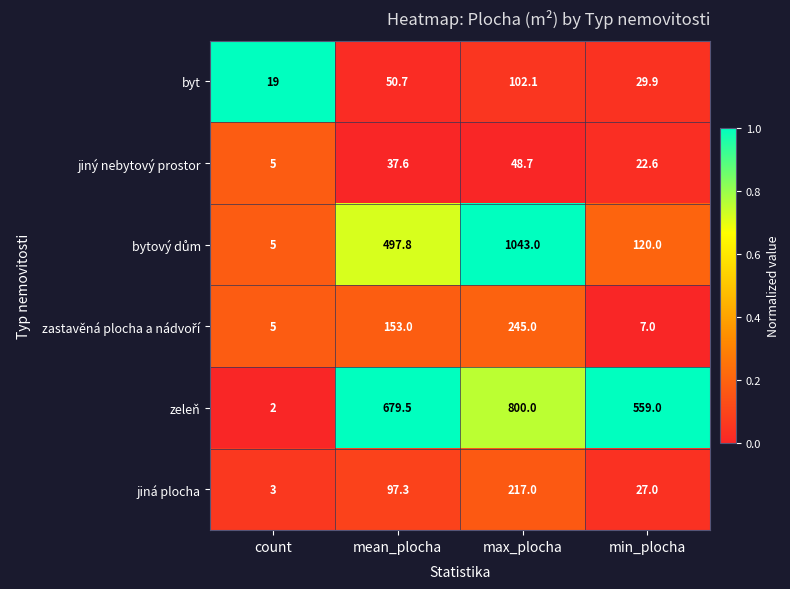

What is the difference between the maximum and minimum values in the jiný nebytový prostor series?

43.7